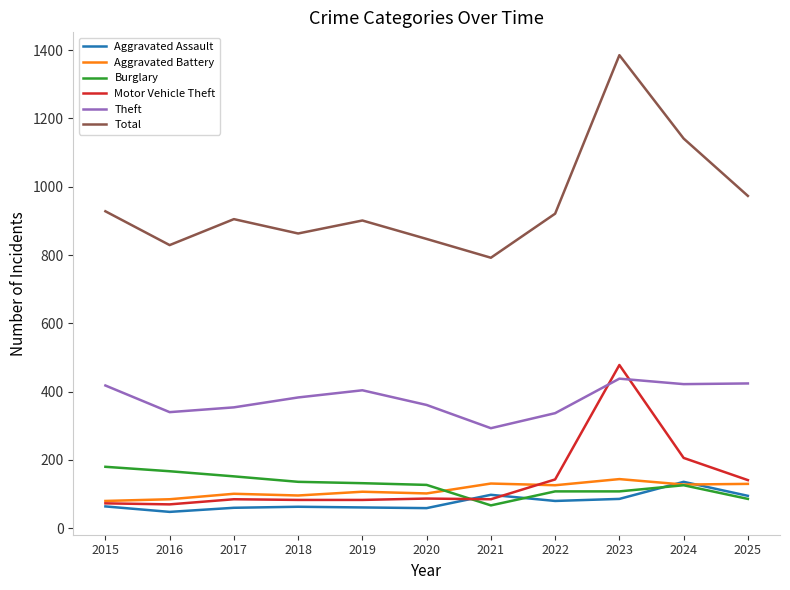

What is the total value across all series at 2017?

1657